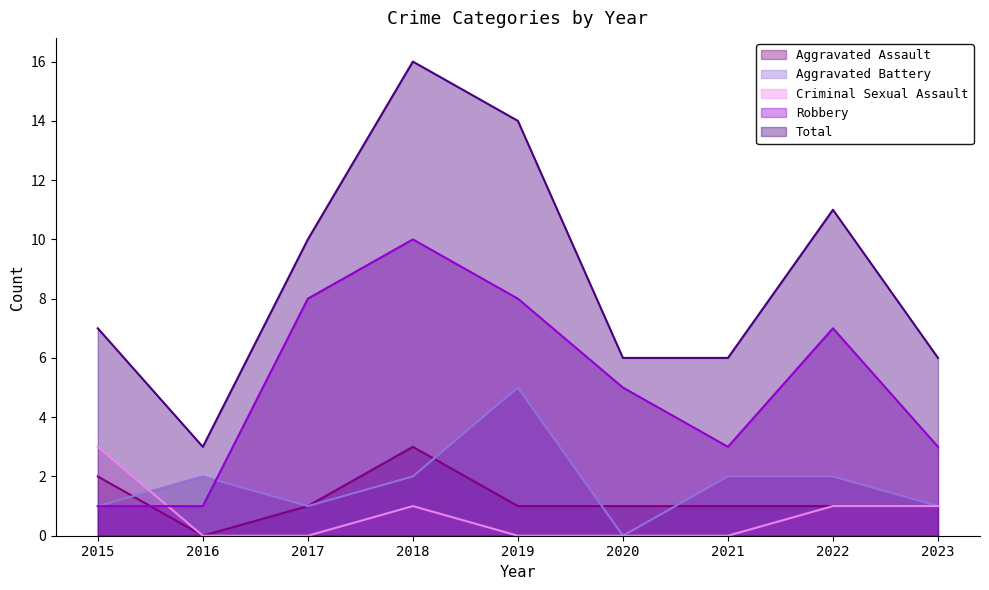

What is the average value of the Total series?

9